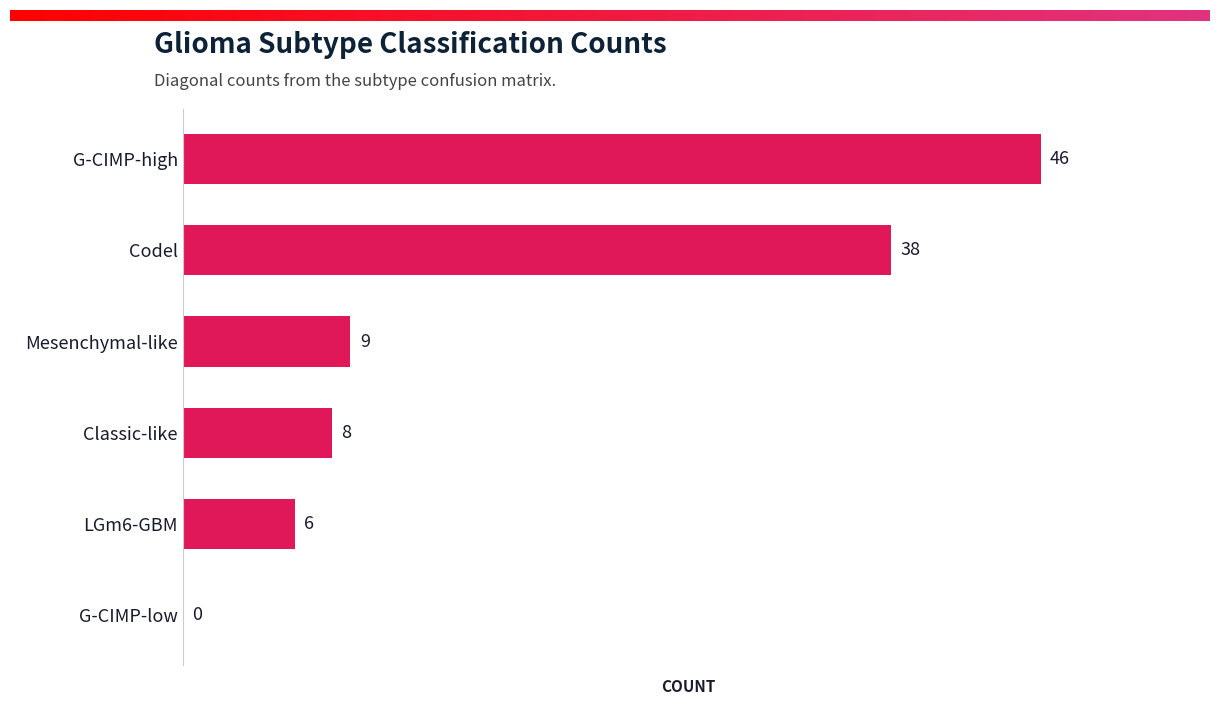

Reading bottom to top, transcribe all the data shown in this chart.

G-CIMP-low=0	LGm6-GBM=6	Classic-like=8	Mesenchymal-like=9	Codel=38	G-CIMP-high=46